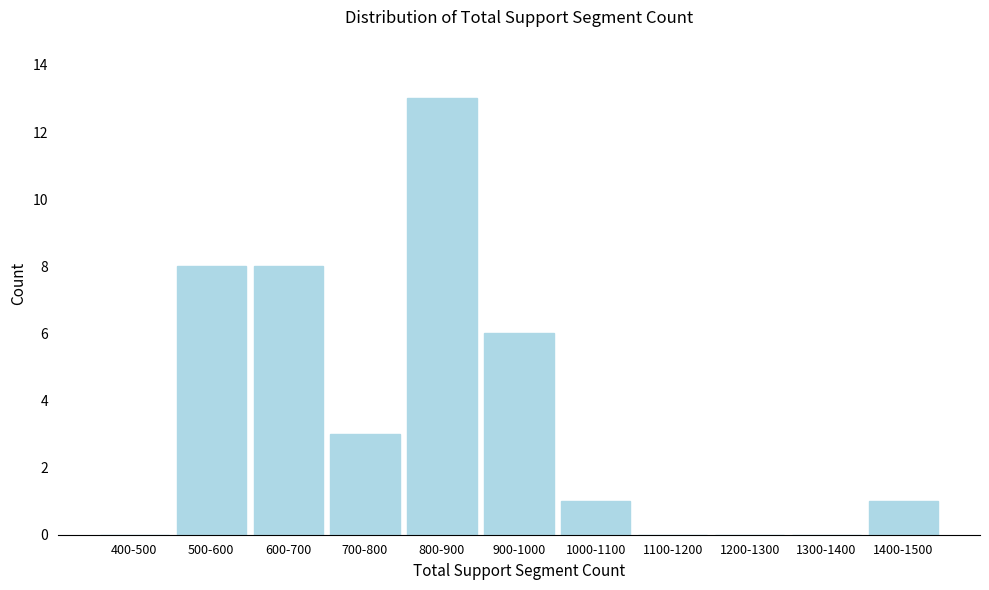

Reading left to right, extract all data points from this chart.

400-500=0	500-600=8	600-700=8	700-800=3	800-900=13	900-1000=6	1000-1100=1	1100-1200=0	1200-1300=0	1300-1400=0	1400-1500=1